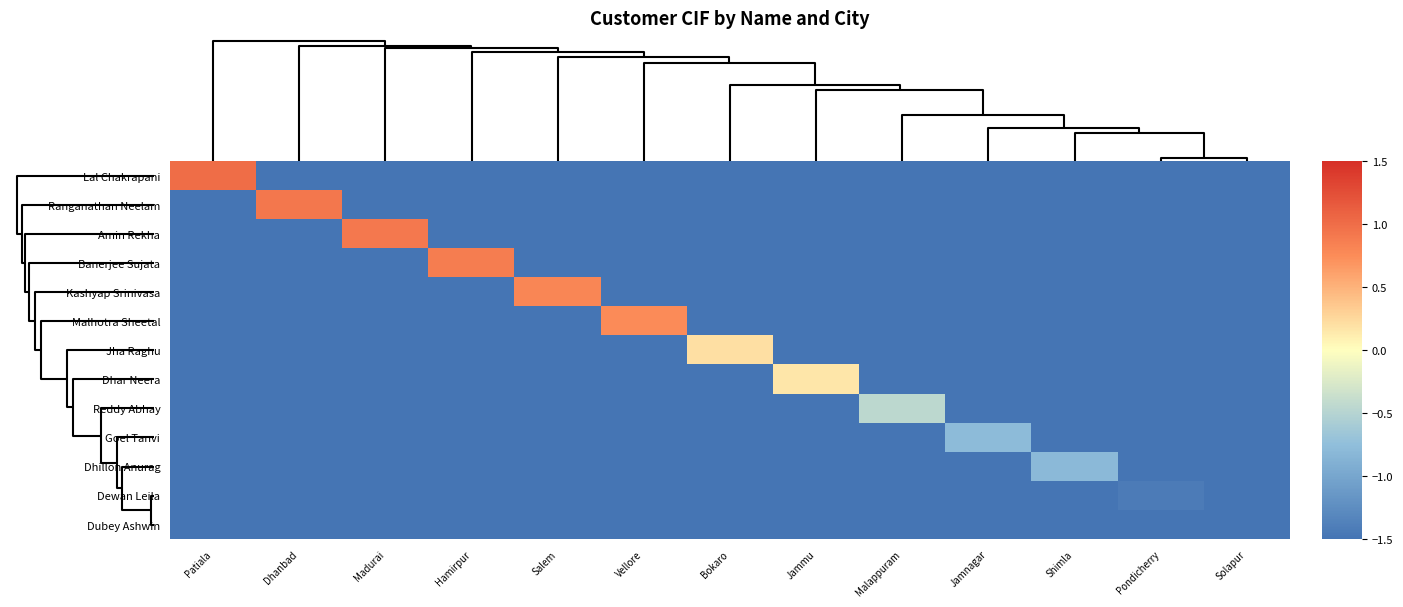

Reading right to left, what are all the values shown in this chart?

Lal Chakrapani: Solapur=-1.5	Pondicherry=-1.5	Shimla=-1.5	Jamnagar=-1.5	Malappuram=-1.5	Jammu=-1.5	Bokaro=-1.5	Vellore=-1.5	Salem=-1.5	Hamirpur=-1.5	Madurai=-1.5	Dhanbad=-1.5	Patiala=1.0
Ranganathan Neelam: Solapur=-1.5	Pondicherry=-1.5	Shimla=-1.5	Jamnagar=-1.5	Malappuram=-1.5	Jammu=-1.5	Bokaro=-1.5	Vellore=-1.5	Salem=-1.5	Hamirpur=-1.5	Madurai=-1.5	Dhanbad=0.9	Patiala=-1.5
Amin Rekha: Solapur=-1.5	Pondicherry=-1.5	Shimla=-1.5	Jamnagar=-1.5	Malappuram=-1.5	Jammu=-1.5	Bokaro=-1.5	Vellore=-1.5	Salem=-1.5	Hamirpur=-1.5	Madurai=0.9	Dhanbad=-1.5	Patiala=-1.5
Banerjee Sujata: Solapur=-1.5	Pondicherry=-1.5	Shimla=-1.5	Jamnagar=-1.5	Malappuram=-1.5	Jammu=-1.5	Bokaro=-1.5	Vellore=-1.5	Salem=-1.5	Hamirpur=0.9	Madurai=-1.5	Dhanbad=-1.5	Patiala=-1.5
Kashyap Srinivasa: Solapur=-1.5	Pondicherry=-1.5	Shimla=-1.5	Jamnagar=-1.5	Malappuram=-1.5	Jammu=-1.5	Bokaro=-1.5	Vellore=-1.5	Salem=0.8	Hamirpur=-1.5	Madurai=-1.5	Dhanbad=-1.5	Patiala=-1.5
Malhotra Sheetal: Solapur=-1.5	Pondicherry=-1.5	Shimla=-1.5	Jamnagar=-1.5	Malappuram=-1.5	Jammu=-1.5	Bokaro=-1.5	Vellore=0.8	Salem=-1.5	Hamirpur=-1.5	Madurai=-1.5	Dhanbad=-1.5	Patiala=-1.5
Jha Raghu: Solapur=-1.5	Pondicherry=-1.5	Shimla=-1.5	Jamnagar=-1.5	Malappuram=-1.5	Jammu=-1.5	Bokaro=0.2	Vellore=-1.5	Salem=-1.5	Hamirpur=-1.5	Madurai=-1.5	Dhanbad=-1.5	Patiala=-1.5
Dhar Neera: Solapur=-1.5	Pondicherry=-1.5	Shimla=-1.5	Jamnagar=-1.5	Malappuram=-1.5	Jammu=0.2	Bokaro=-1.5	Vellore=-1.5	Salem=-1.5	Hamirpur=-1.5	Madurai=-1.5	Dhanbad=-1.5	Patiala=-1.5
Reddy Abhay: Solapur=-1.5	Pondicherry=-1.5	Shimla=-1.5	Jamnagar=-1.5	Malappuram=-0.5	Jammu=-1.5	Bokaro=-1.5	Vellore=-1.5	Salem=-1.5	Hamirpur=-1.5	Madurai=-1.5	Dhanbad=-1.5	Patiala=-1.5
Goel Tanvi: Solapur=-1.5	Pondicherry=-1.5	Shimla=-1.5	Jamnagar=-0.8	Malappuram=-1.5	Jammu=-1.5	Bokaro=-1.5	Vellore=-1.5	Salem=-1.5	Hamirpur=-1.5	Madurai=-1.5	Dhanbad=-1.5	Patiala=-1.5
Dhillon Anurag: Solapur=-1.5	Pondicherry=-1.5	Shimla=-0.8	Jamnagar=-1.5	Malappuram=-1.5	Jammu=-1.5	Bokaro=-1.5	Vellore=-1.5	Salem=-1.5	Hamirpur=-1.5	Madurai=-1.5	Dhanbad=-1.5	Patiala=-1.5
Dewan Leila: Solapur=-1.5	Pondicherry=-1.4	Shimla=-1.5	Jamnagar=-1.5	Malappuram=-1.5	Jammu=-1.5	Bokaro=-1.5	Vellore=-1.5	Salem=-1.5	Hamirpur=-1.5	Madurai=-1.5	Dhanbad=-1.5	Patiala=-1.5
Dubey Ashwin: Solapur=-1.5	Pondicherry=-1.5	Shimla=-1.5	Jamnagar=-1.5	Malappuram=-1.5	Jammu=-1.5	Bokaro=-1.5	Vellore=-1.5	Salem=-1.5	Hamirpur=-1.5	Madurai=-1.5	Dhanbad=-1.5	Patiala=-1.5